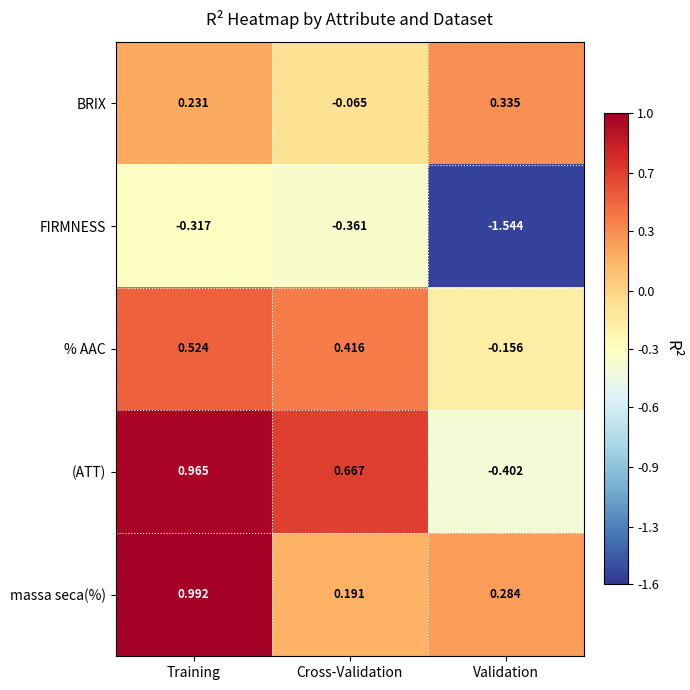

At which category is the sum across all series the highest?

Training